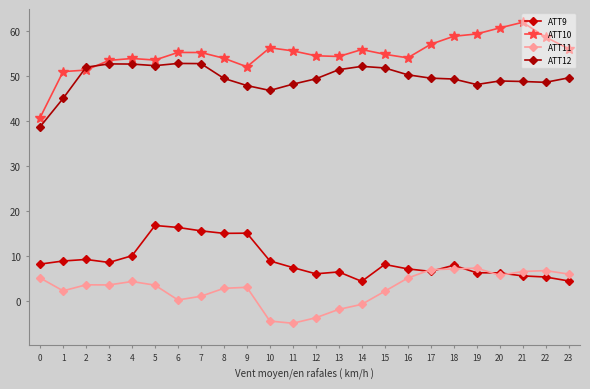

True or false: ATT9 has more than 2 points higher than both neighbors.

True